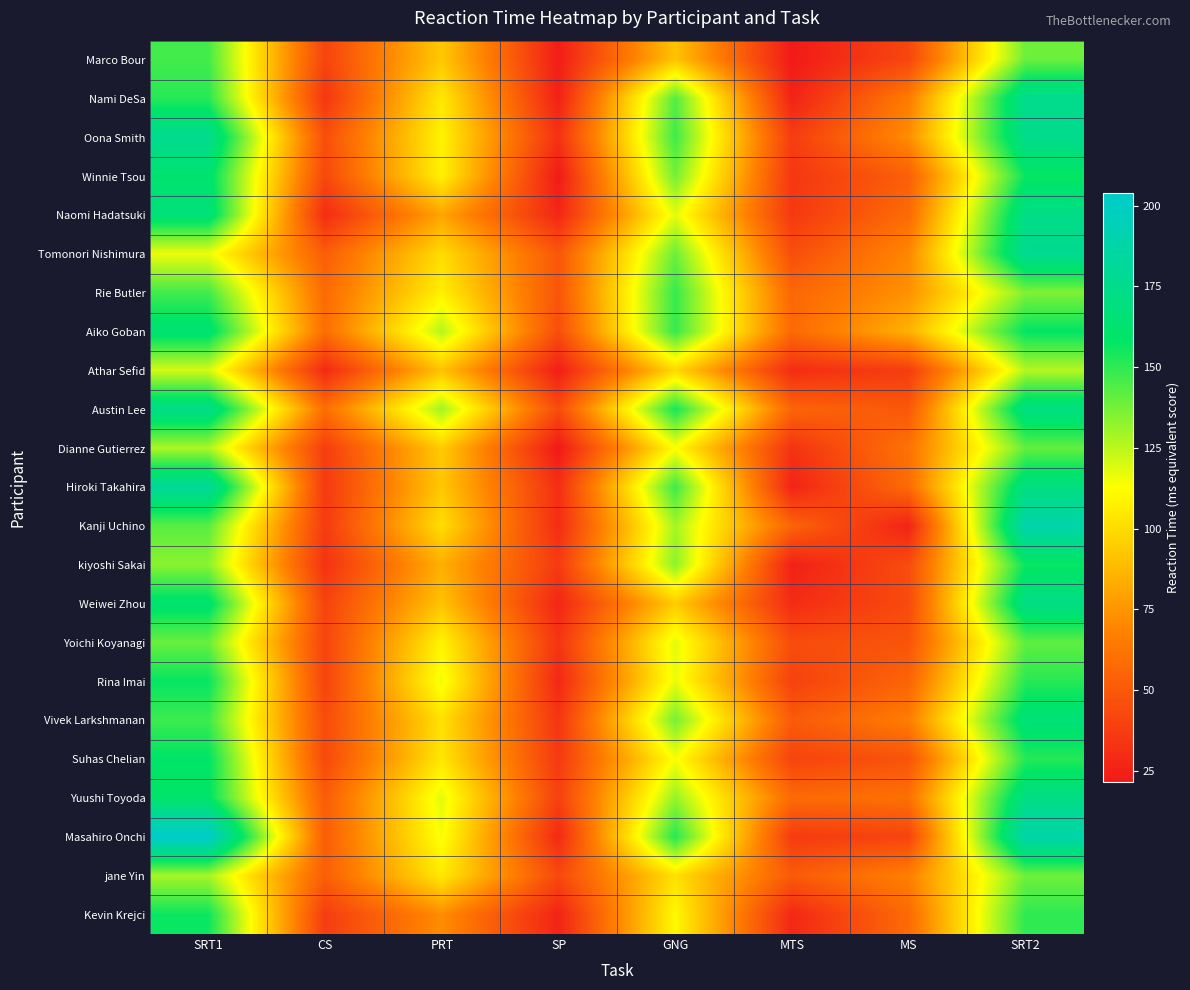

At which category is the sum across all series the highest?

SRT2